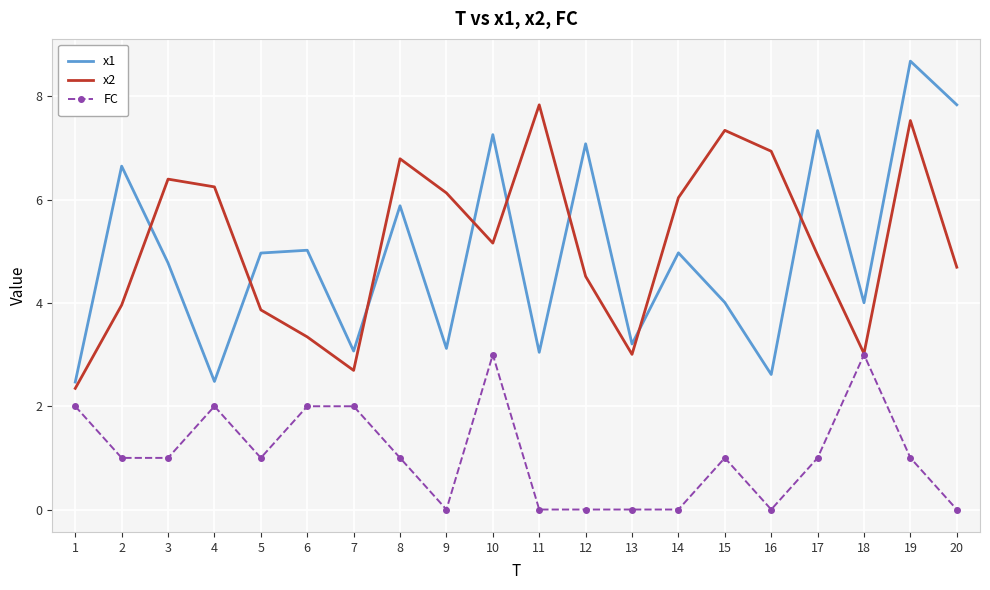

True or false: FC and x1 cross at least once.

False